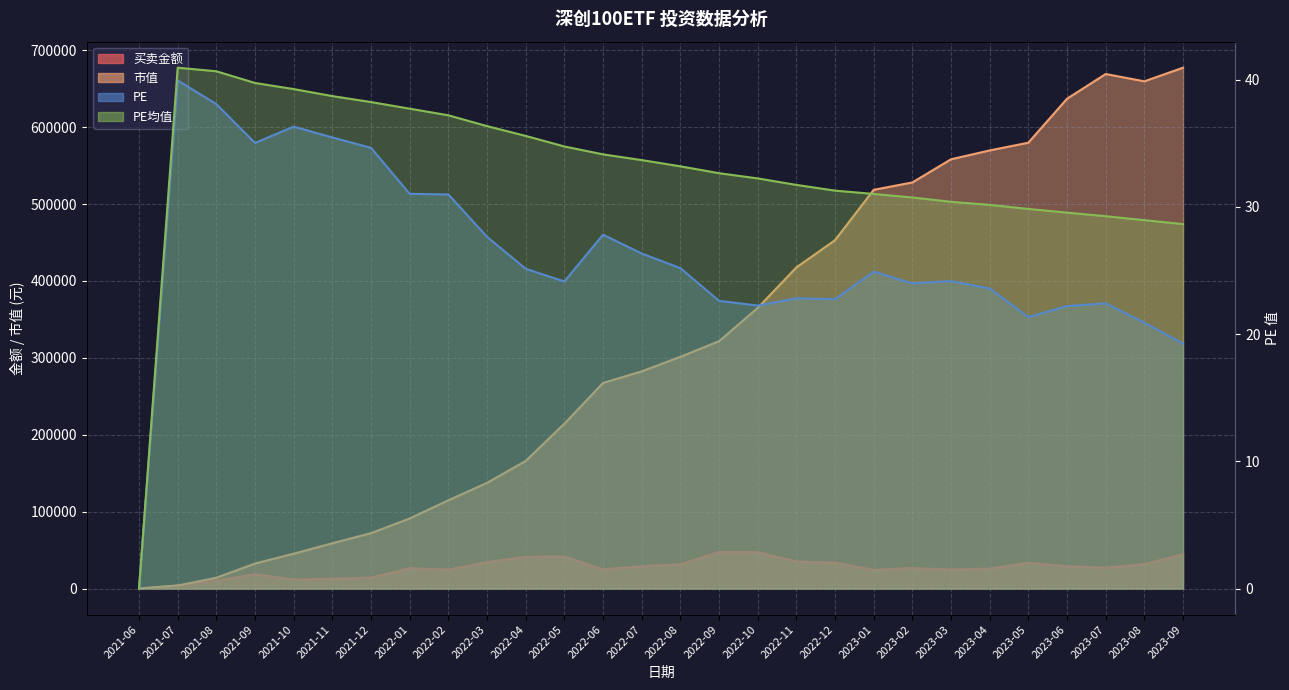

Which series has the widest spread of values?

市值